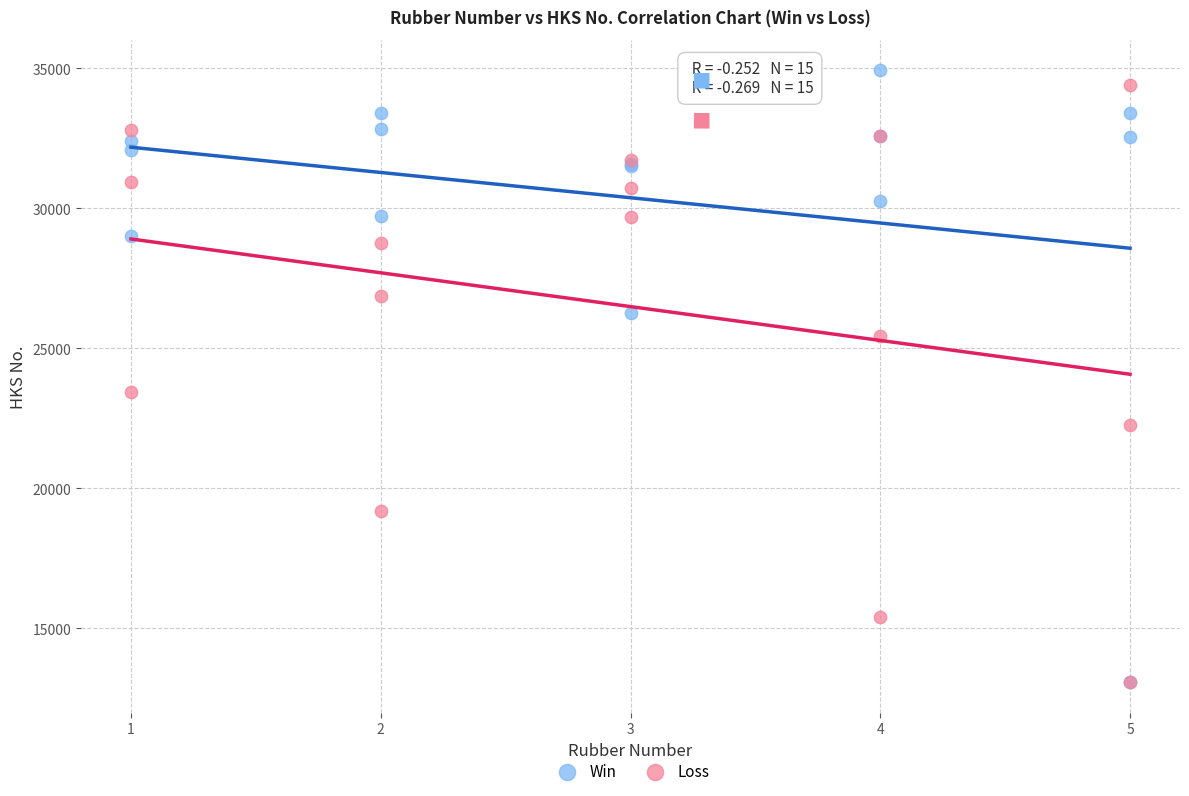

Across all series, what Y value is closest to 24003?

23449